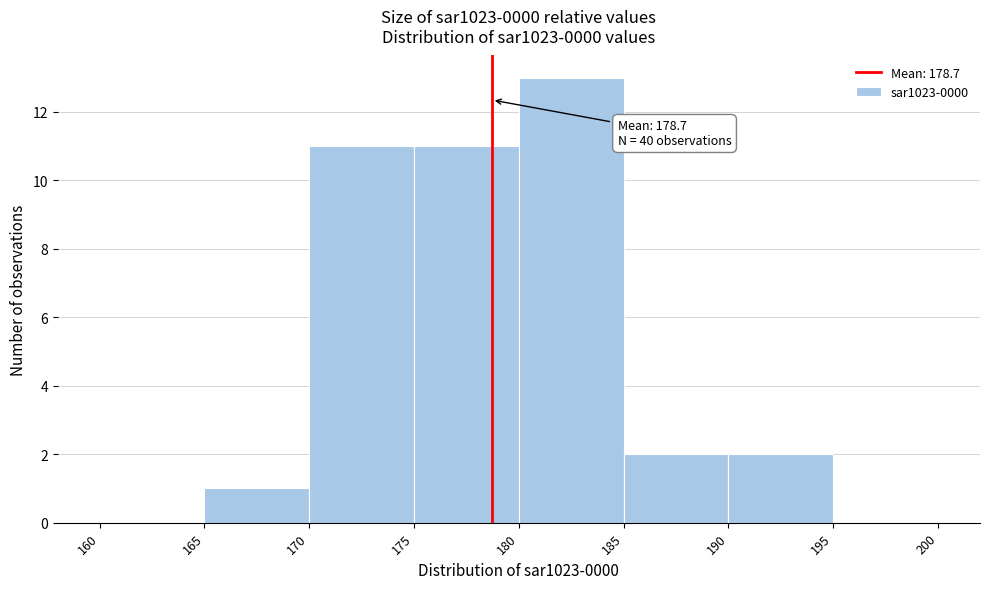

Over which range of the x-axis is the bar tallest?

180 to 185